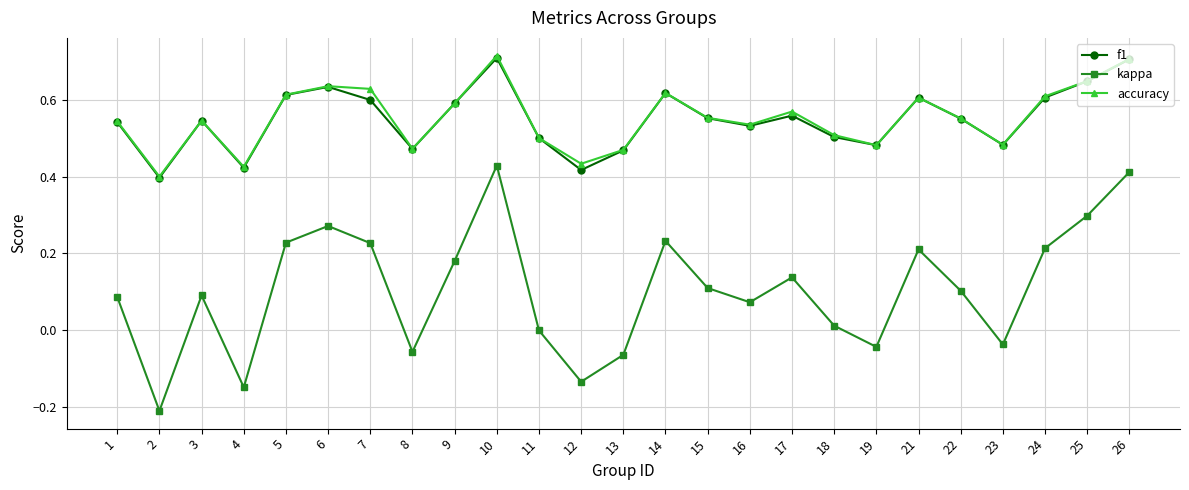

Is it true that accuracy equals 0.7 at 8?

False